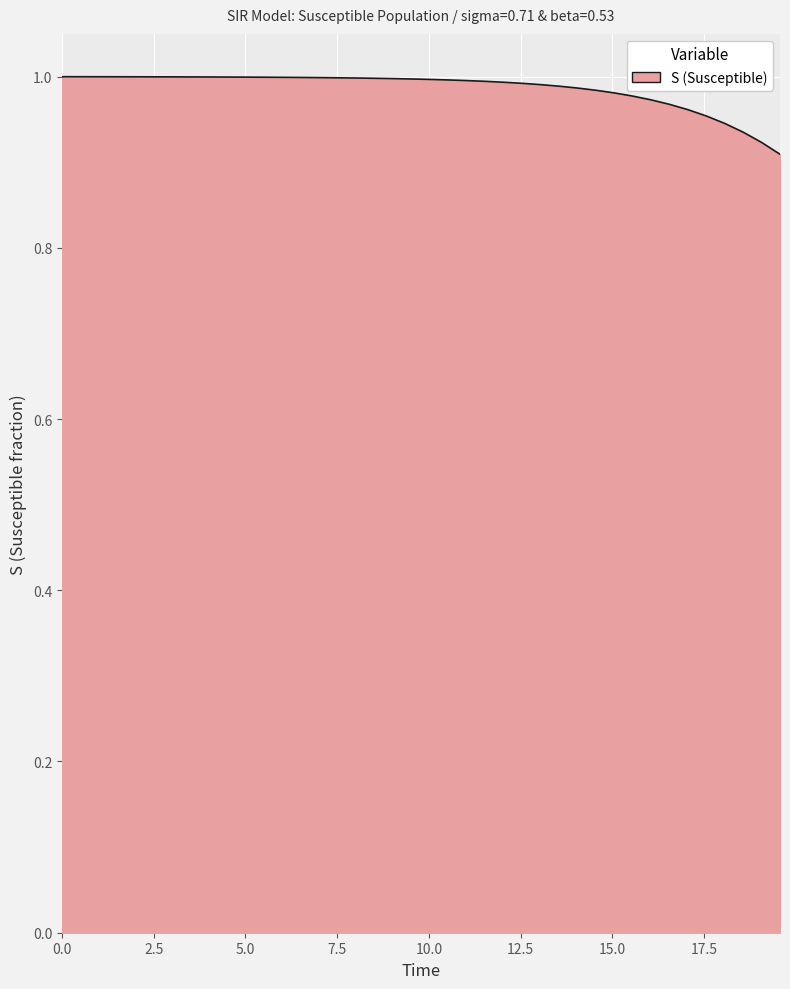

Is this an area chart (filled region under the line)?

Yes